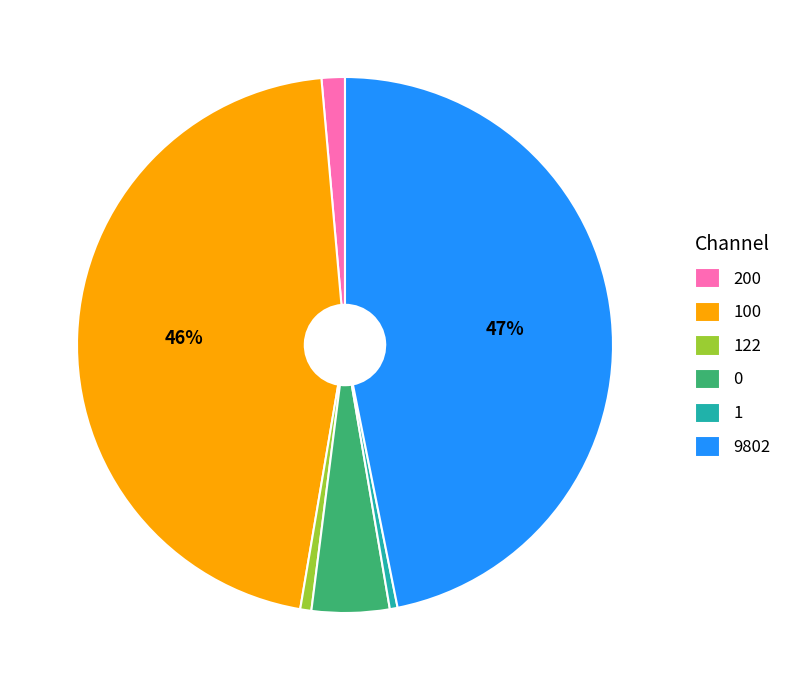

Is there a majority slice in this chart?

No